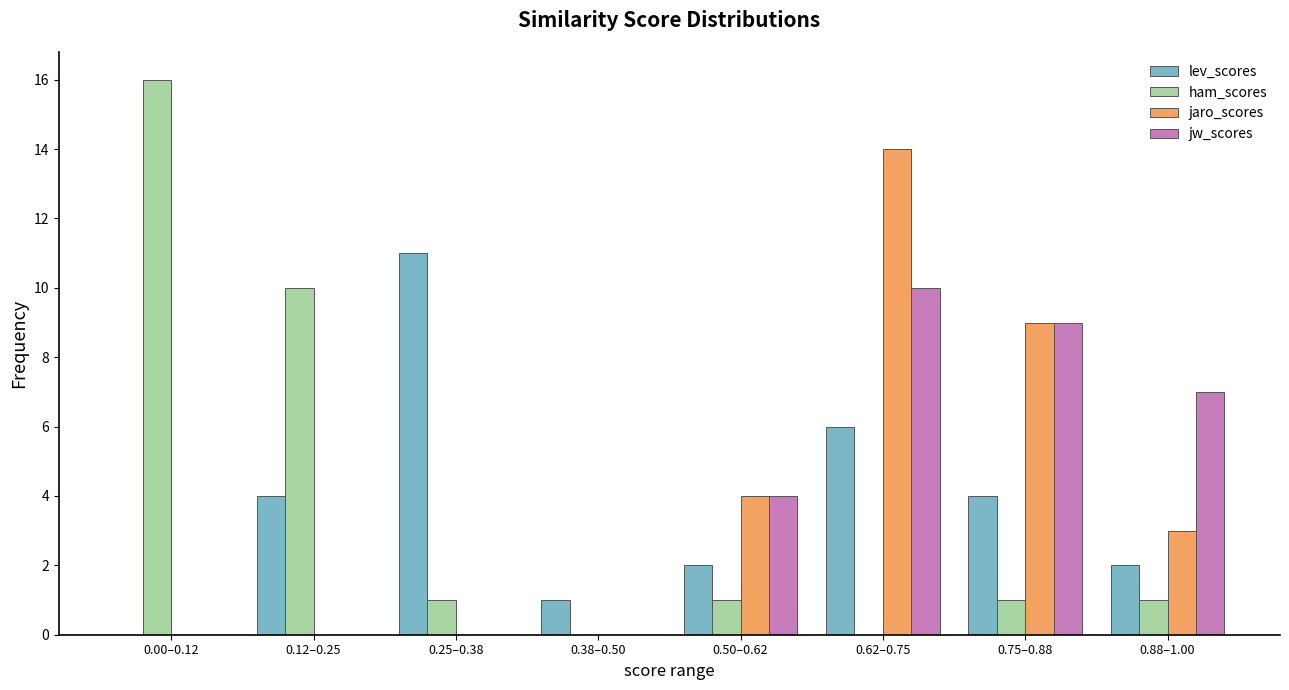

What is the maximum value shown in the chart?

16